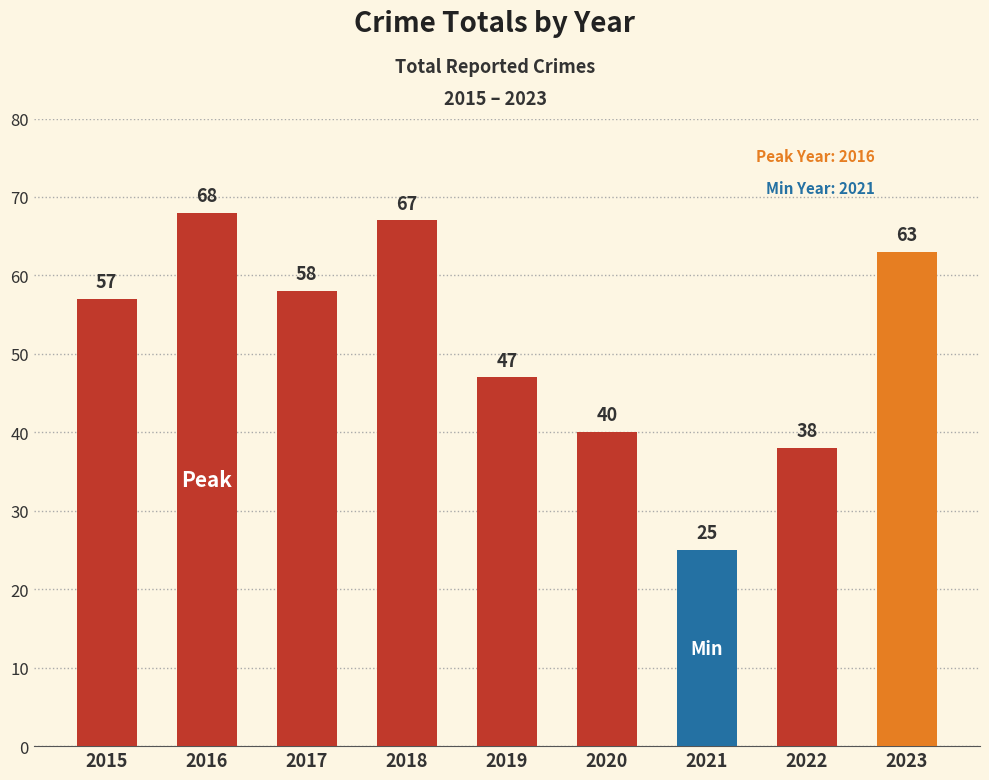

Reading right to left, transcribe all the data shown in this chart.

2023=63	2022=38	2021=25	2020=40	2019=47	2018=67	2017=58	2016=68	2015=57